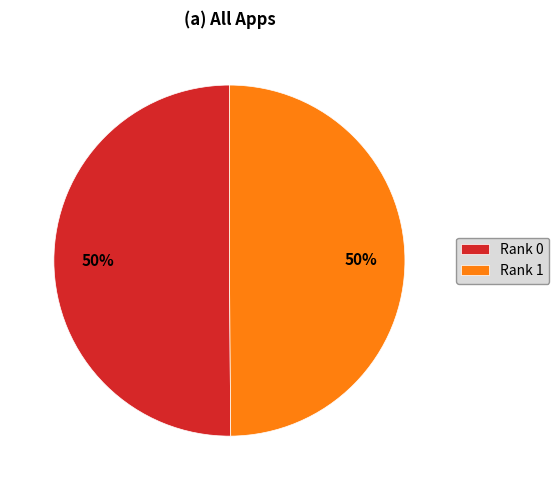

To the nearest percent, what percentage of the pie is Rank 0?

50%